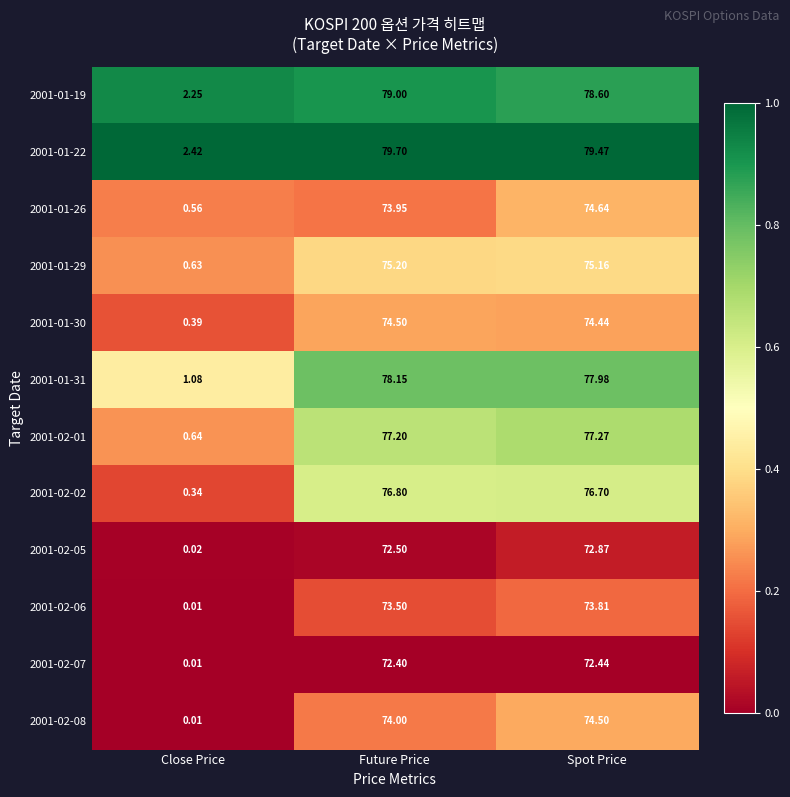

Between Close Price and Future Price, which series saw the biggest shift?

2001-01-22